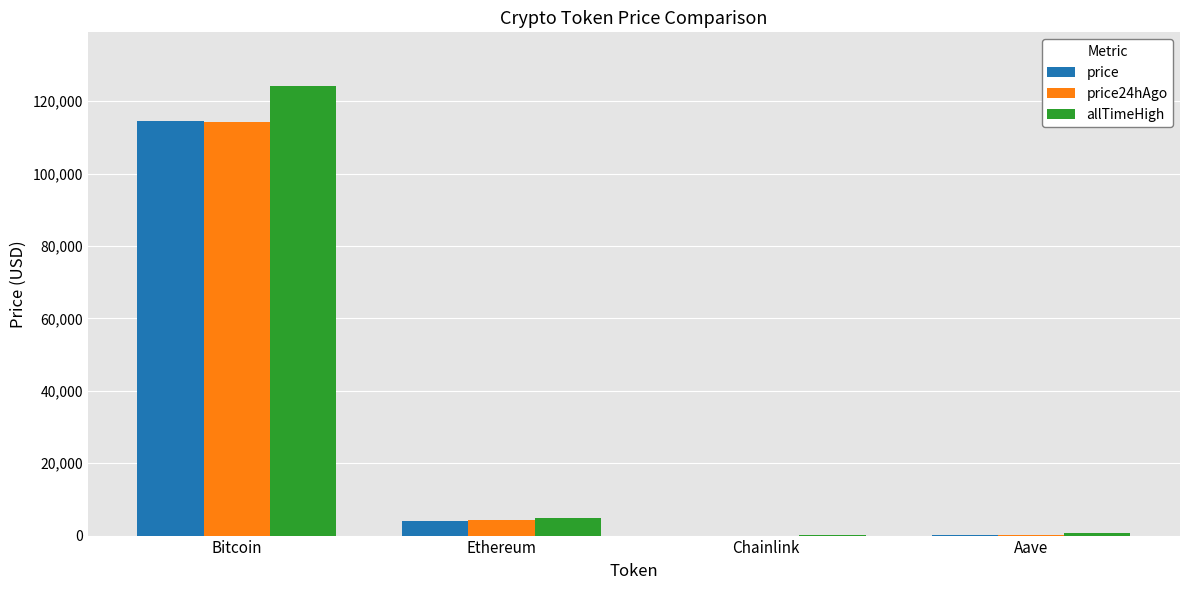

Is it true that price24hAgo equals 170976.2 at Bitcoin?

False